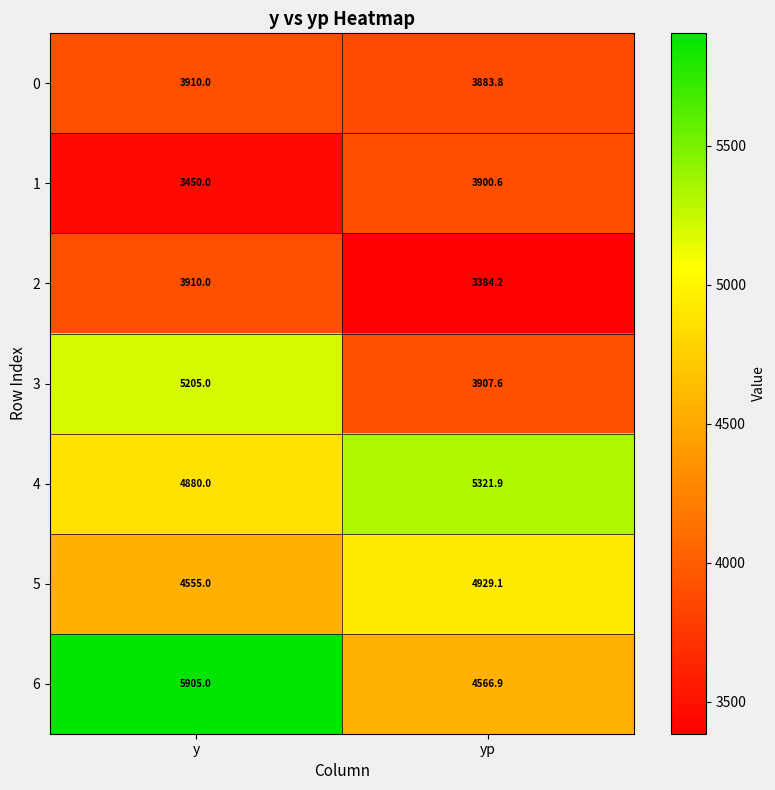

What is the difference between the 4 values at yp and y?

441.9